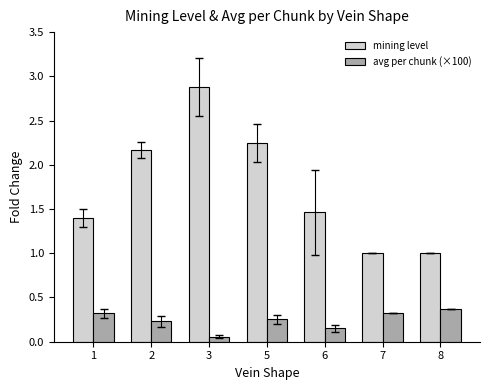

What is the maximum value for mining level?

2.9